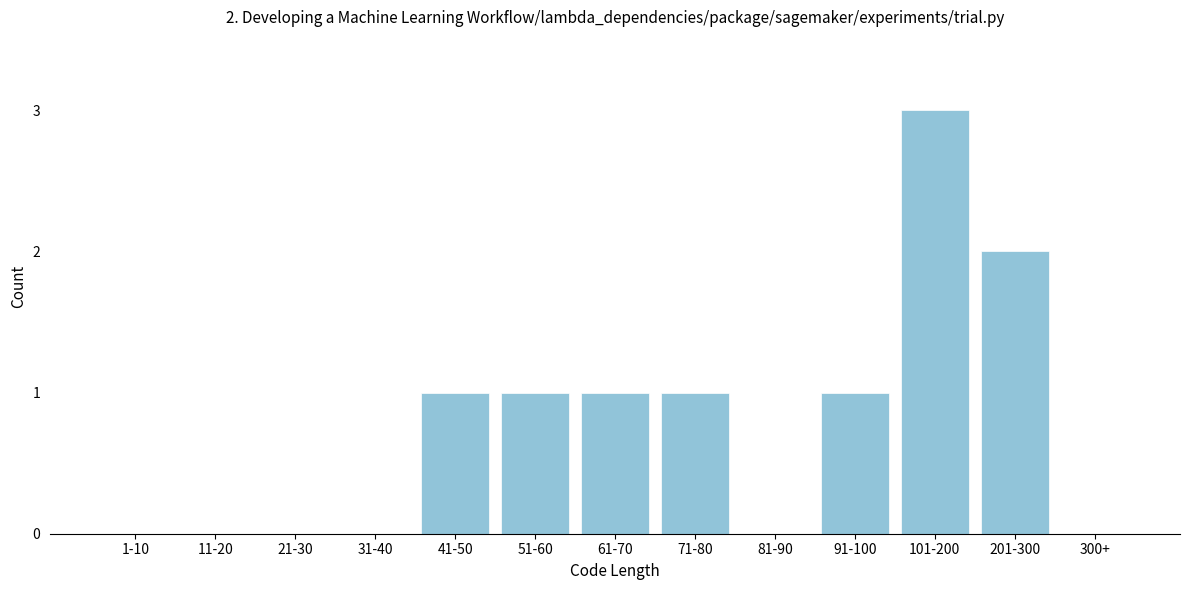

Reading right to left, list all the values displayed in this chart.

300+=0	201-300=2	101-200=3	91-100=1	81-90=0	71-80=1	61-70=1	51-60=1	41-50=1	31-40=0	21-30=0	11-20=0	1-10=0